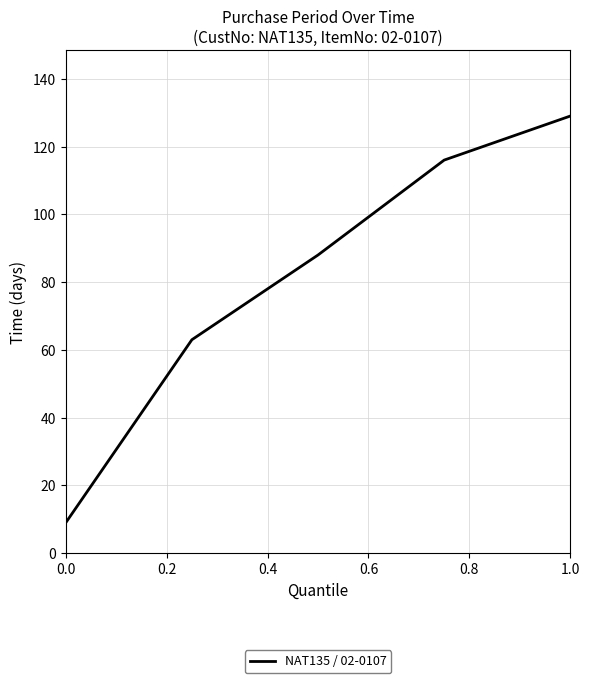

What is the minimum value shown in the chart?

9